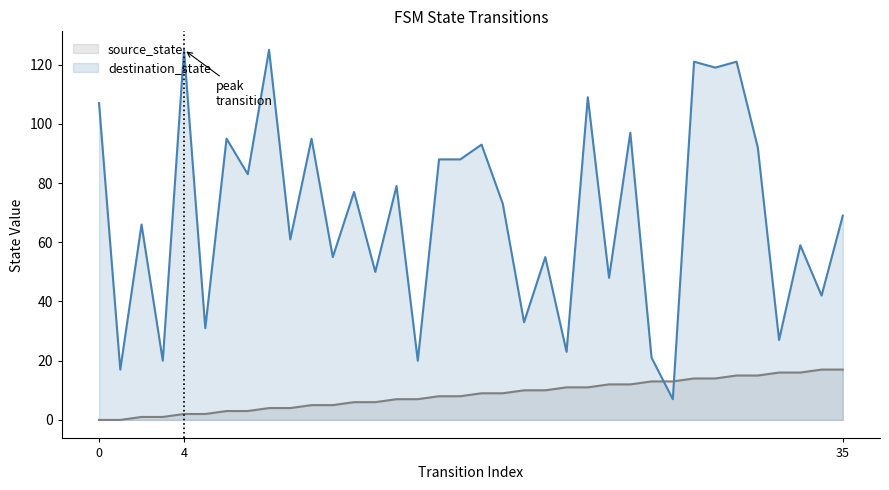

Which label corresponds to the largest value in the chart?

4